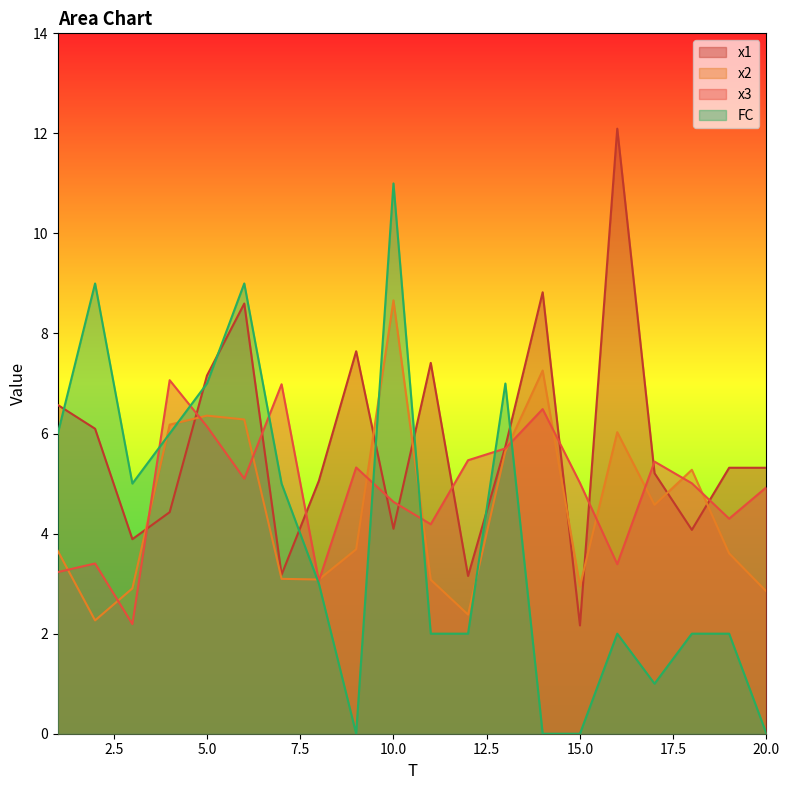

Which series has the largest total across all categories?

x1